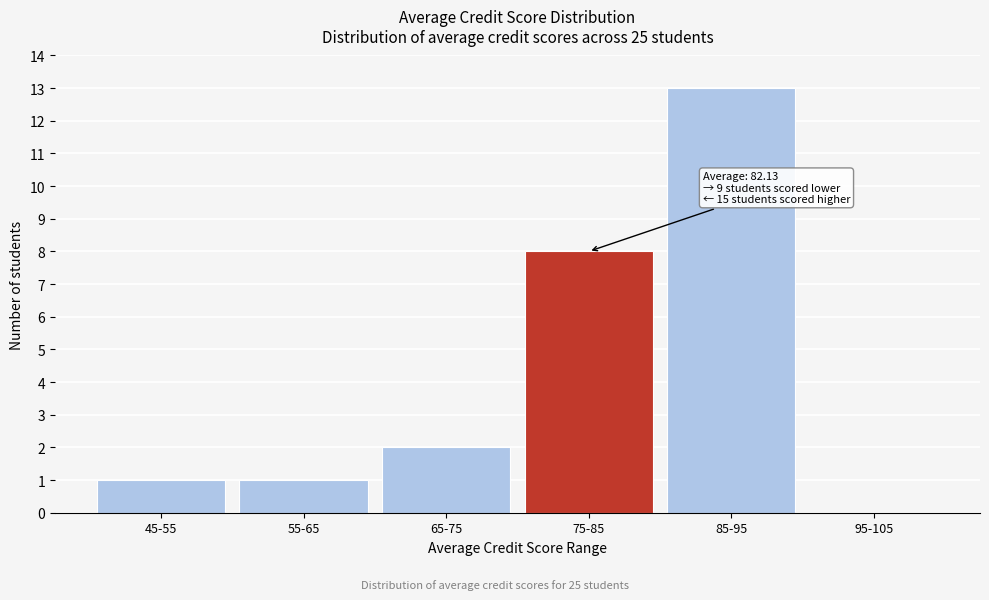

Reading right to left, extract all data points from this chart.

95-105=0	85-95=13	75-85=8	65-75=2	55-65=1	45-55=1